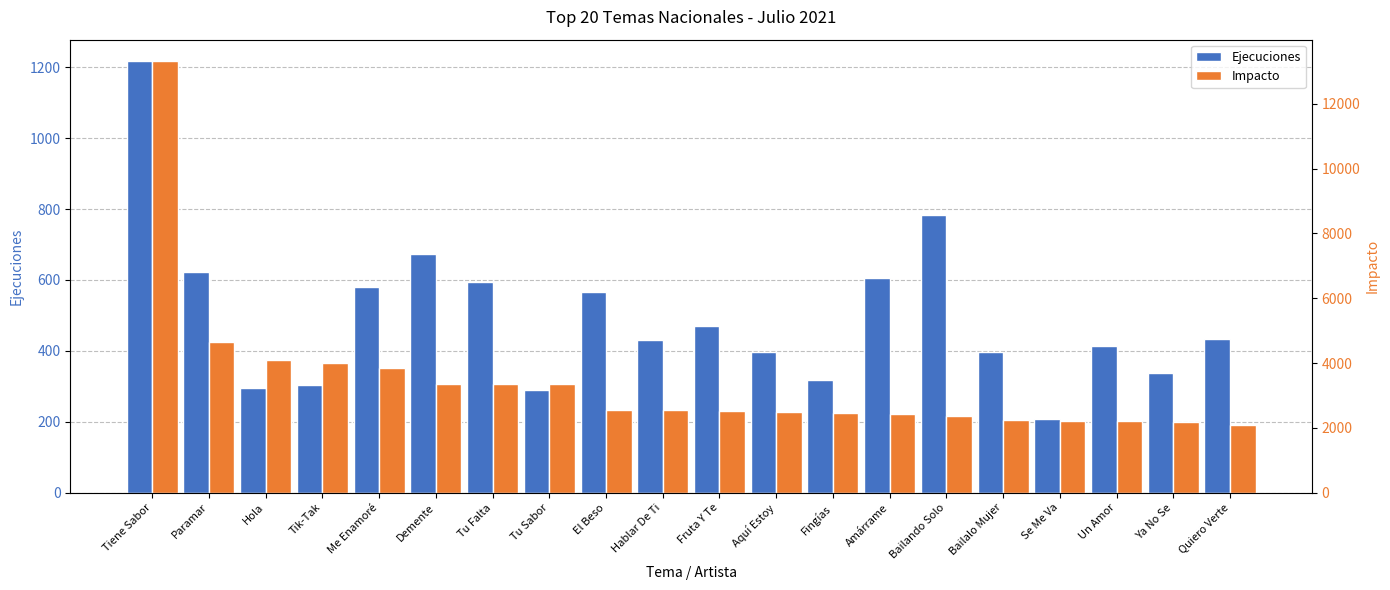

Reading right to left, what are all the values shown in this chart?

Ejecuciones: Quiero Verte=433	Ya No Se=338	Un Amor=414	Se Me Va=208	Bailalo Mujer=398	Bailando Solo=782	Amárrame=605	Fingías=318	Aquí Estoy=396	Fruta Y Te=470	Hablar De Ti=430	El Beso=566	Tu Sabor=289	Tu Falta=594	Demente=672	Me Enamoré=579	Tik-Tak=304	Hola=294	Paramar=623	Tiene Sabor=1217
Impacto: Quiero Verte=2099	Ya No Se=2184	Un Amor=2221	Se Me Va=2222	Bailalo Mujer=2240	Bailando Solo=2366	Amárrame=2420	Fingías=2446	Aquí Estoy=2491	Fruta Y Te=2507	Hablar De Ti=2547	El Beso=2548	Tu Sabor=3351	Tu Falta=3353	Demente=3365	Me Enamoré=3856	Tik-Tak=3993	Hola=4088	Paramar=4637	Tiene Sabor=13316